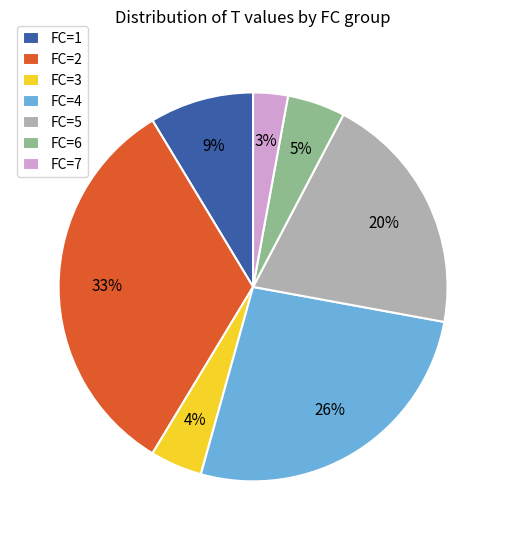

Do FC=3 and FC=6 together represent more than half of the pie?

No